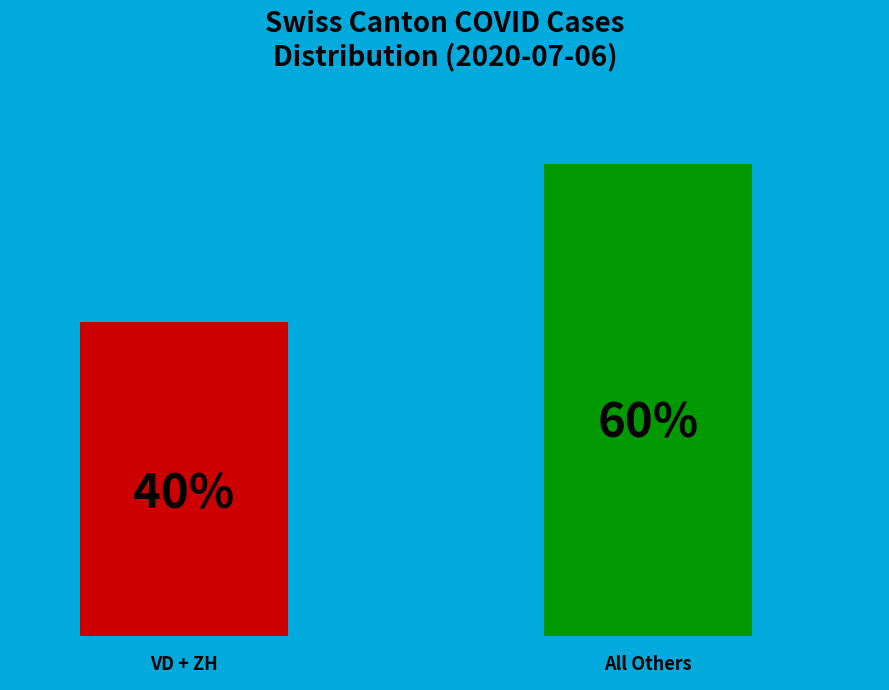

What is the total percentage of 1 and 0?

100.0%